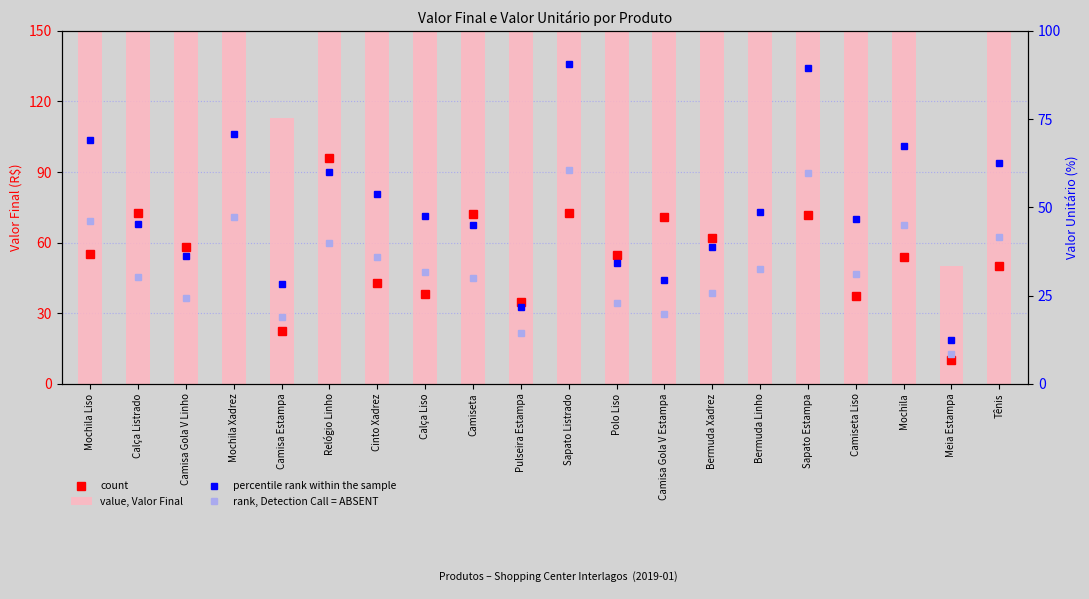

How many distinct data groups are displayed?

4